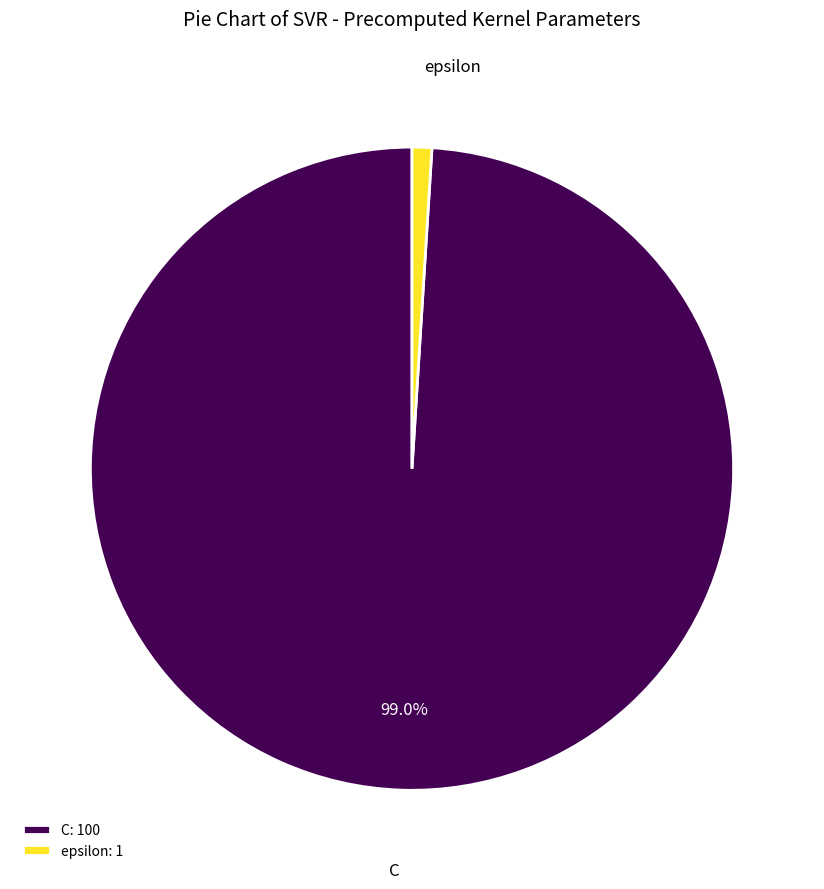

Do C: 100 and epsilon: 1 together represent more than half of the pie?

Yes